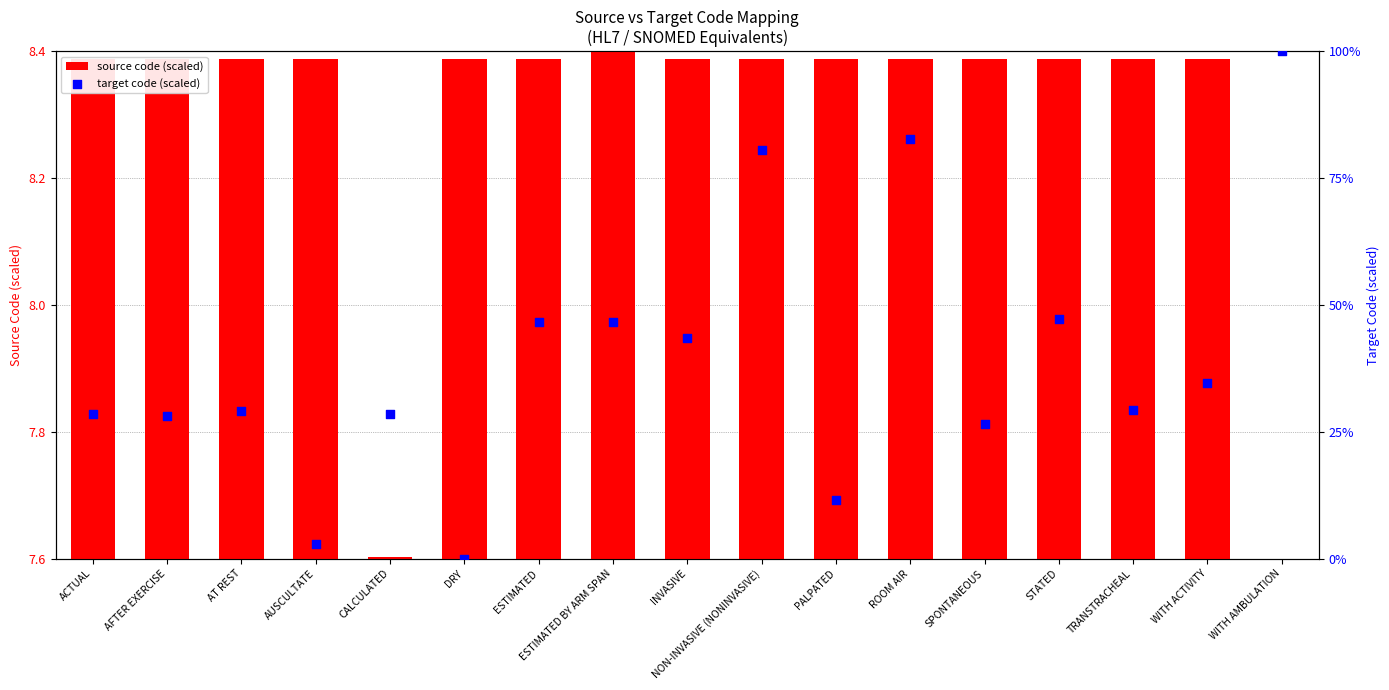

Which series has the largest total across all categories?

target code (scaled)